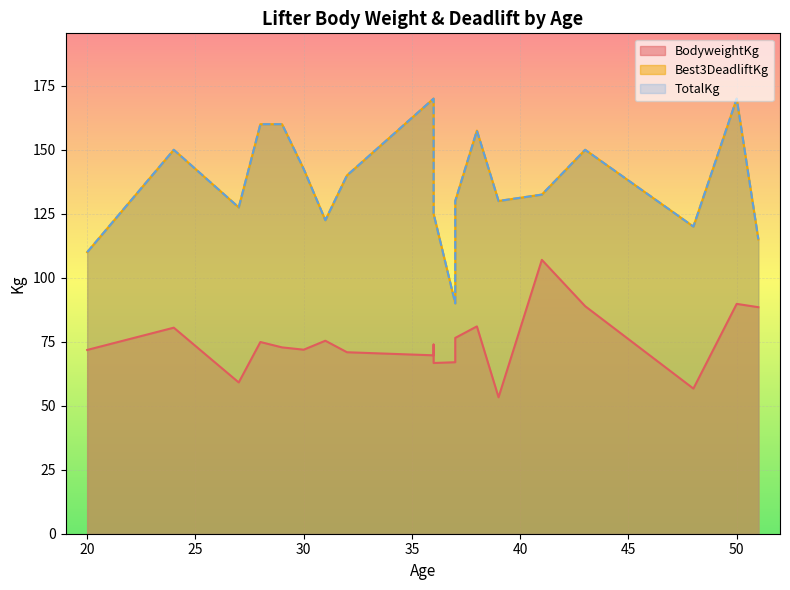

What is the maximum value for Best3DeadliftKg?

170.0